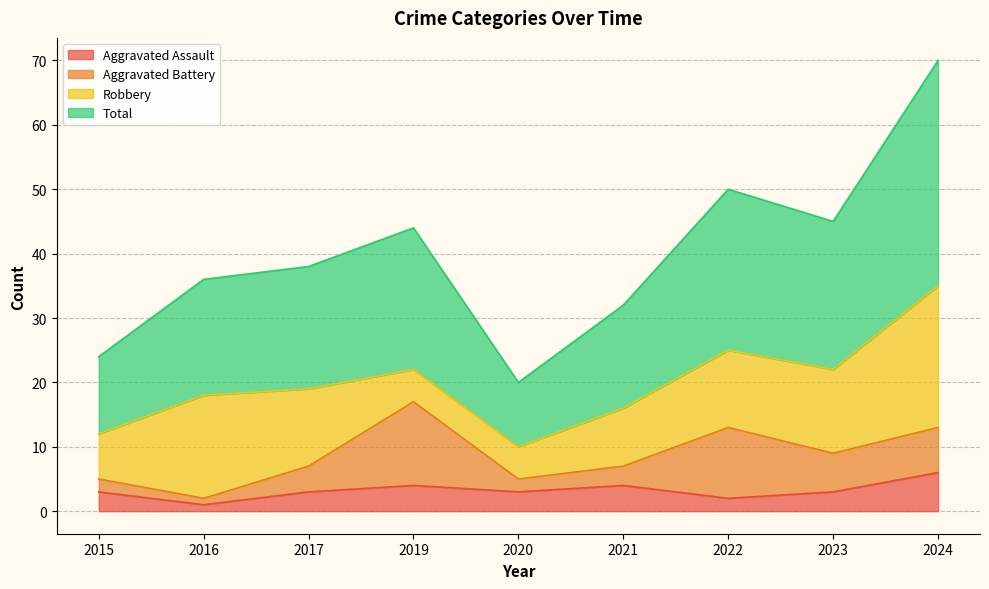

True or false: Aggravated Assault has a value of 2 at 2022.

True